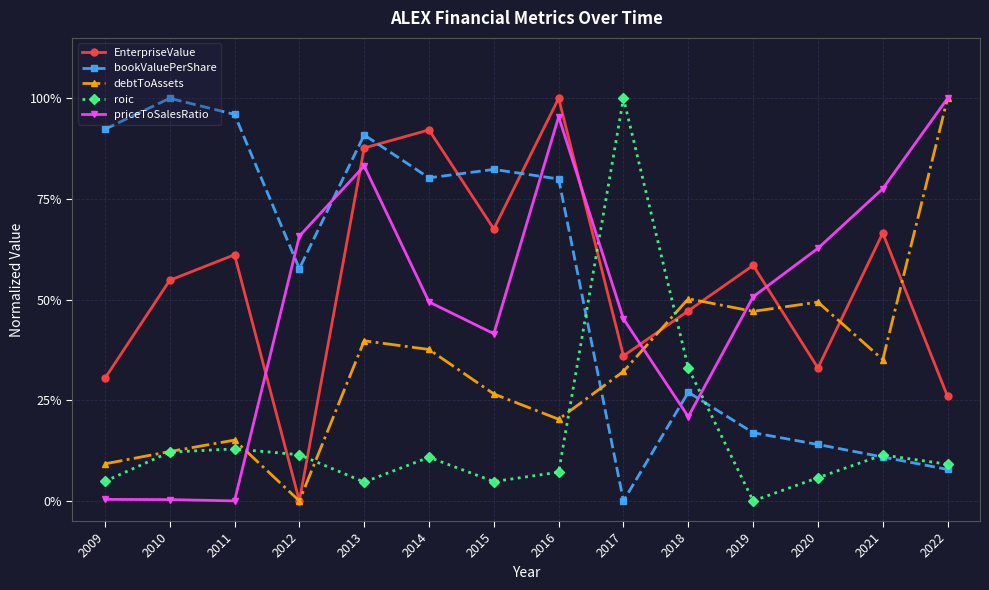

The bookValuePerShare series shows 0.9 at 2012. True or false?

False